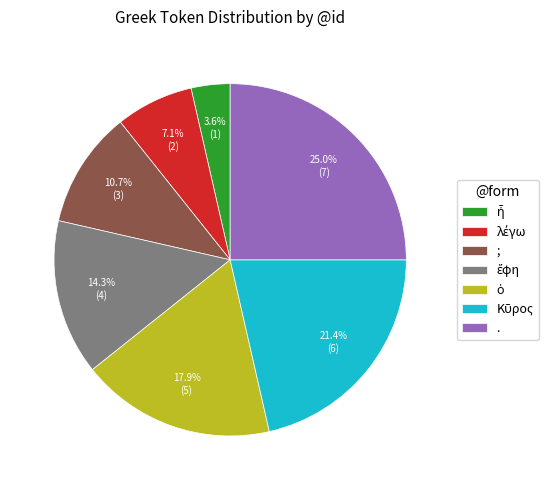

Count the number of slices in the pie.

7